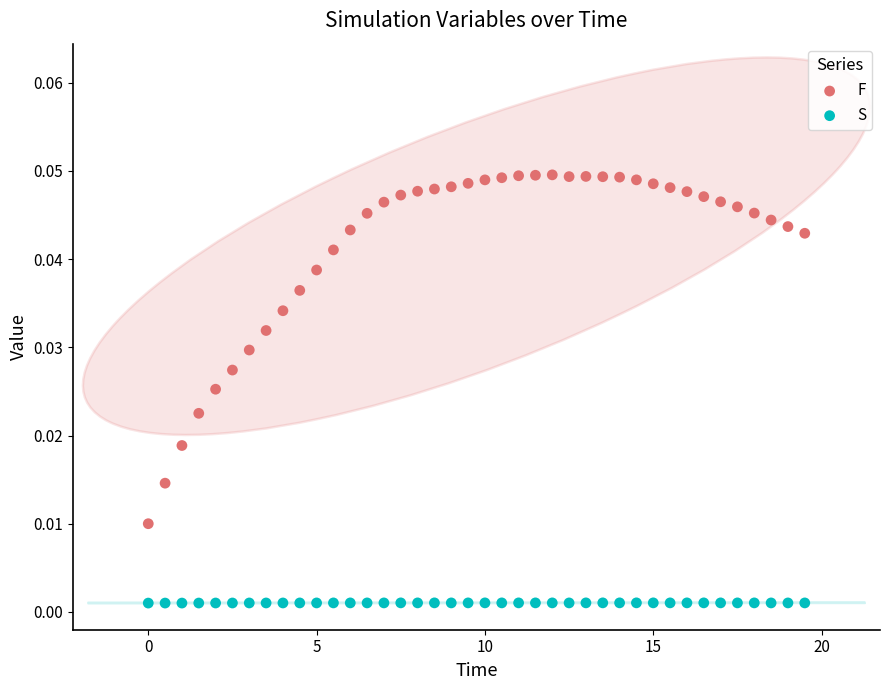

Across all data points, what is the range of X values (max minus min)?

19.5